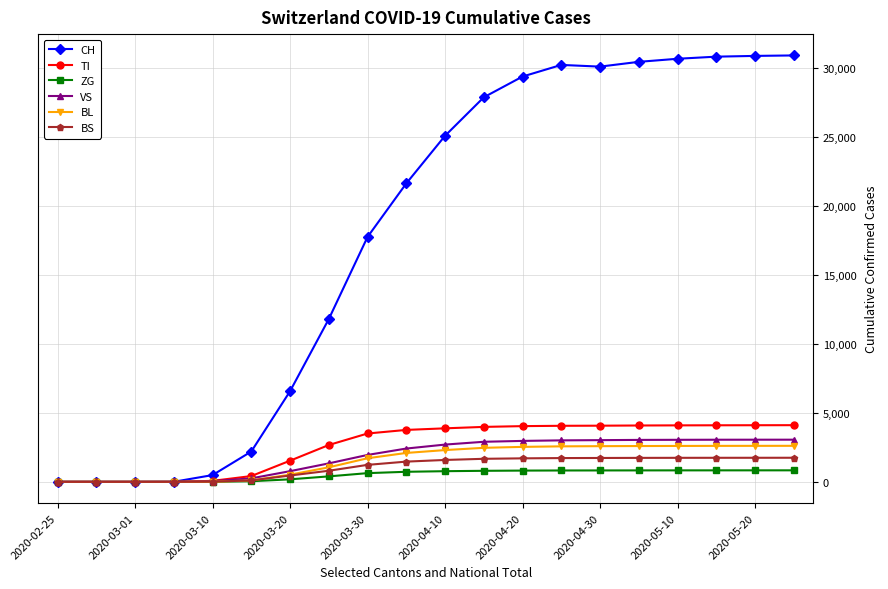

Is this an area chart (filled region under the line)?

No